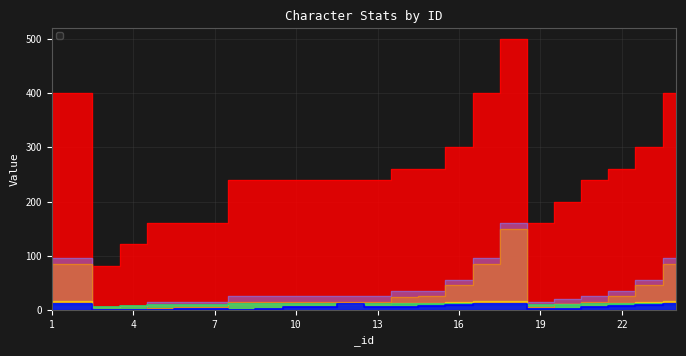

What is the greatest value displayed?

500